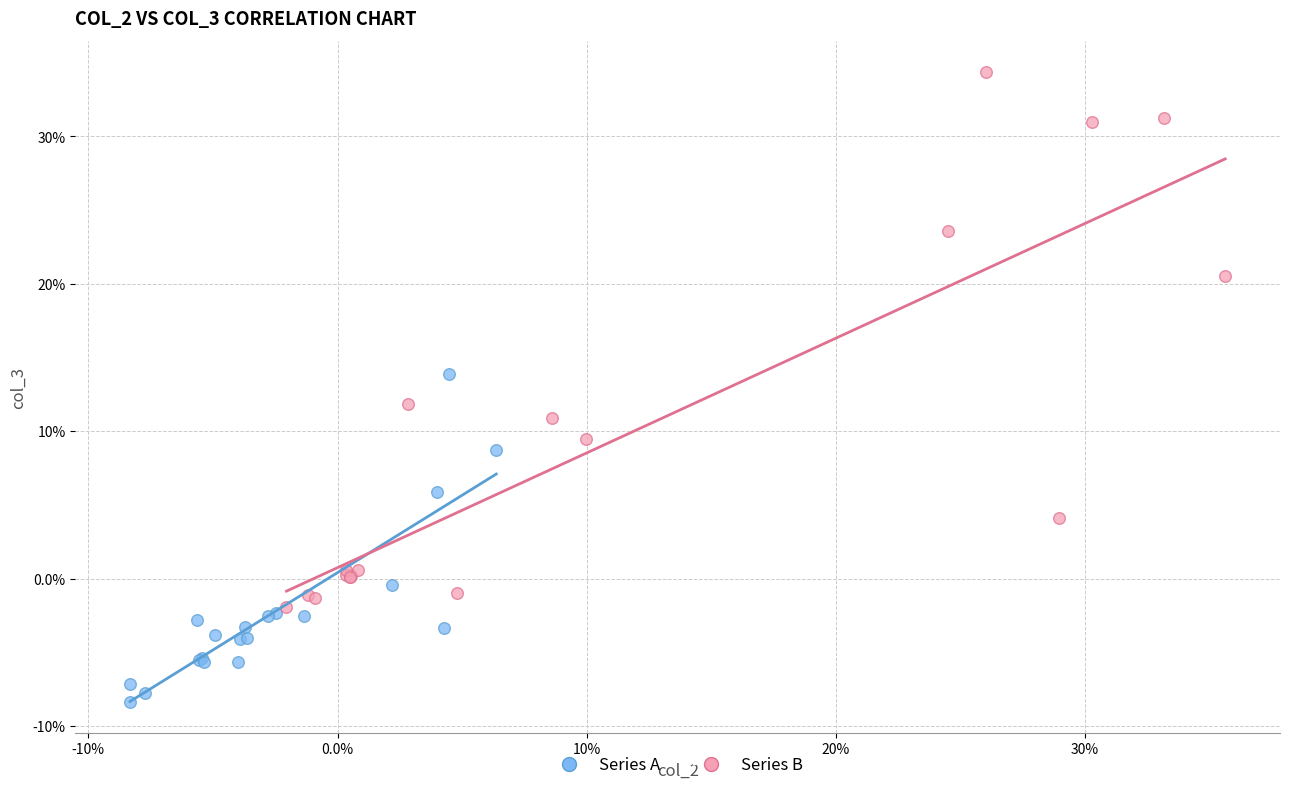

Which series has the largest Y range (max minus min)?

Series B